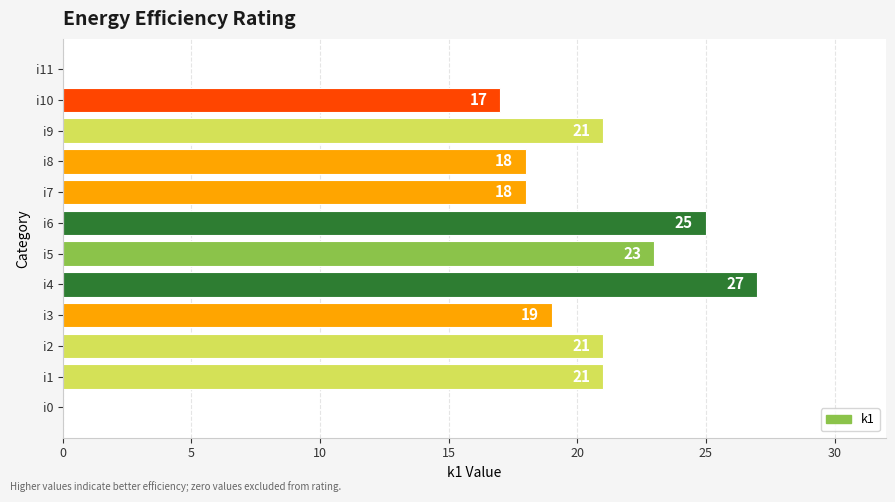

The chart shows a value of 30 at i5. True or false?

False